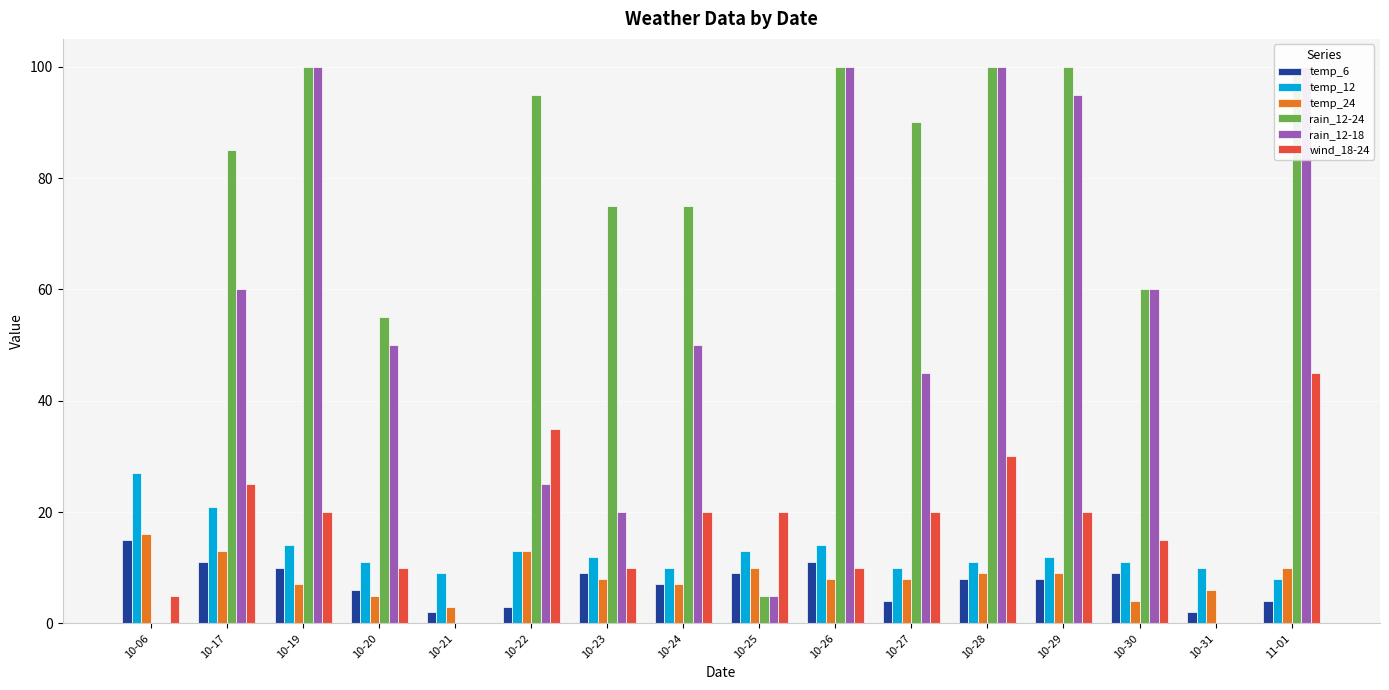

Reading left to right, what are all the values shown in this chart?

temp_6: 15	11	10	6	2	3	9	7	9	11	4	8	8	9	2	4
temp_12: 27	21	14	11	9	13	12	10	13	14	10	11	12	11	10	8
temp_24: 16	13	7	5	3	13	8	7	10	8	8	9	9	4	6	10
rain_12-24: 0	85	100	55	0	95	75	75	5	100	90	100	100	60	0	100
rain_12-18: 0	60	100	50	0	25	20	50	5	100	45	100	95	60	0	100
wind_18-24: 5	25	20	10	0	35	10	20	20	10	20	30	20	15	0	45